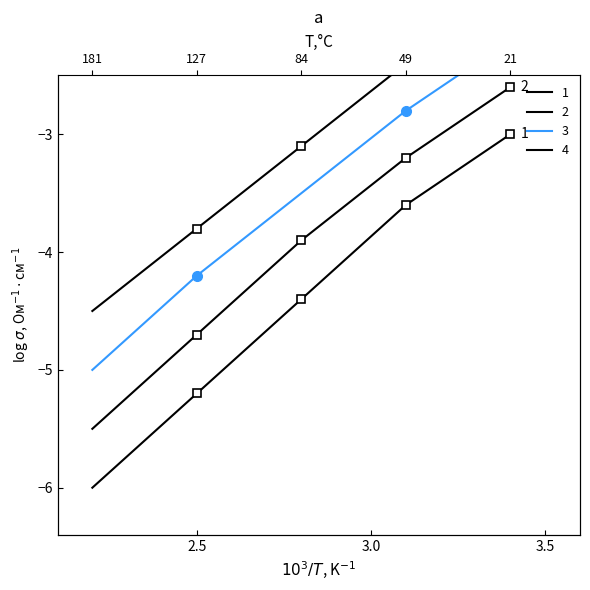

True or false: Line 4 has a value of -1.6 at 1.

False